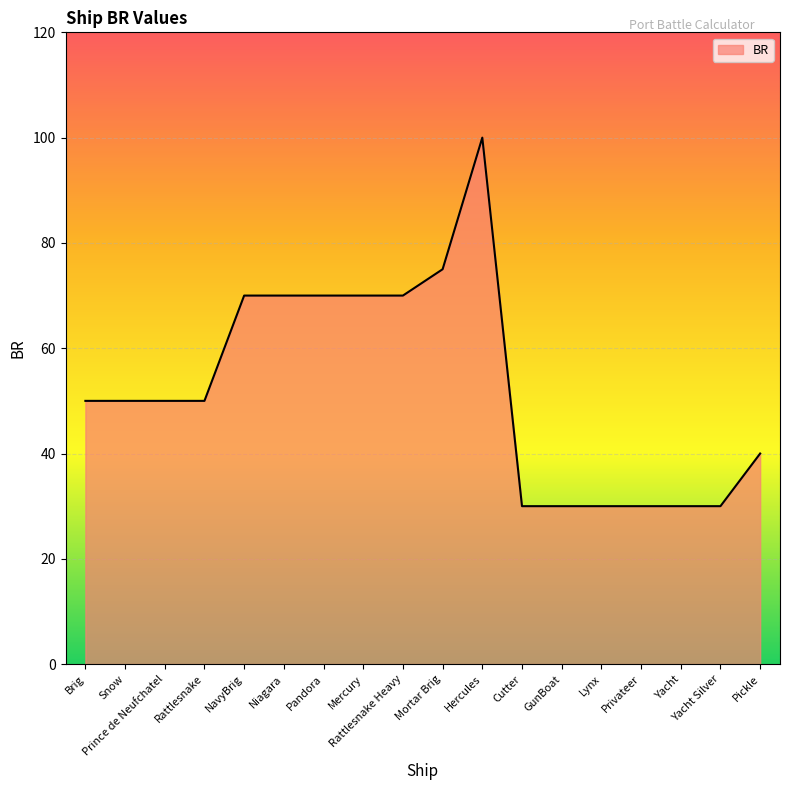

At which category does the chart reach its peak across all series?

Hercules